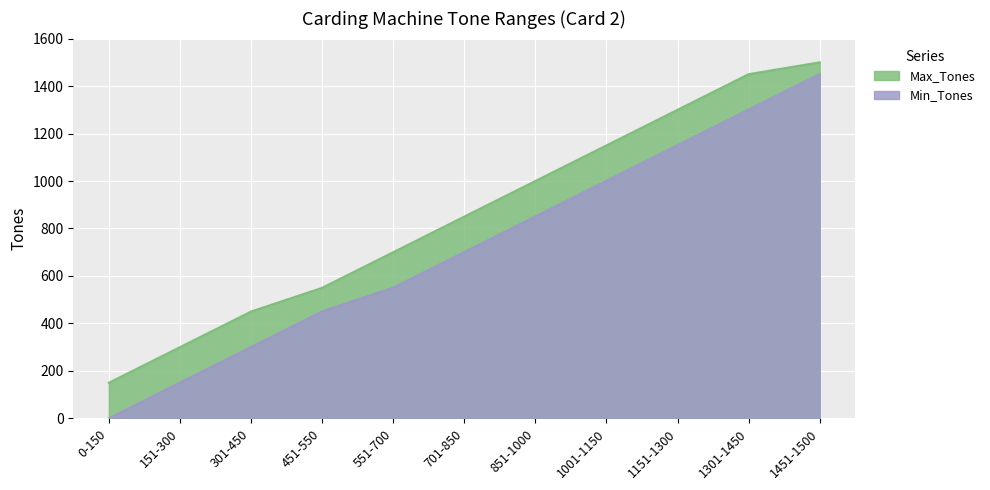

What is the difference between the second highest and second lowest values in the Max_Tones series?

1150